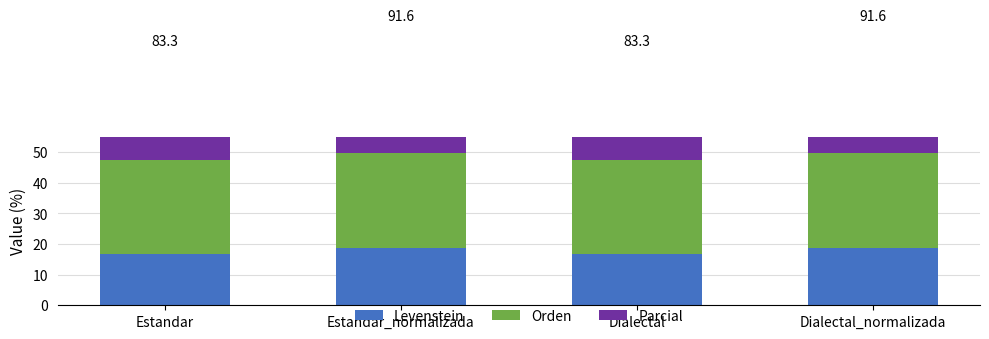

What is the difference between the maximum and minimum values in the Levenstein series?

1.8